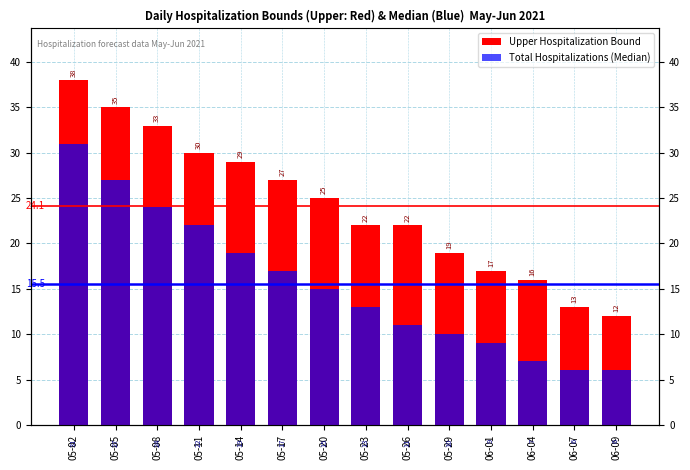

How many bars are there in total?

28